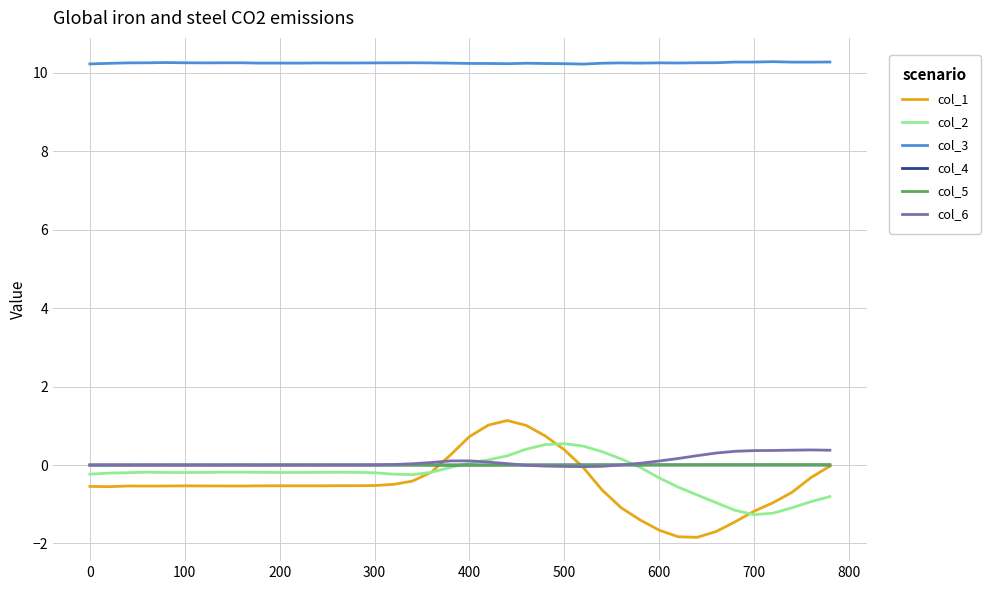

True or false: col_3 and col_5 cross at least once.

False